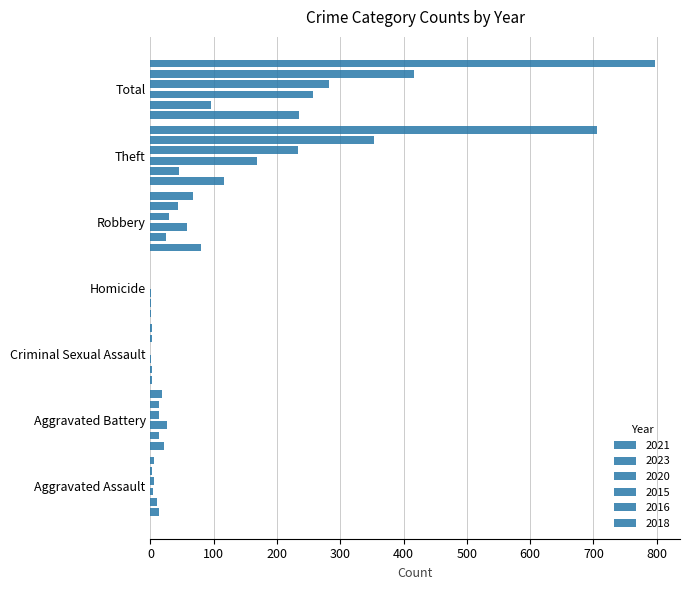

Which series has the largest total across all categories?

2018